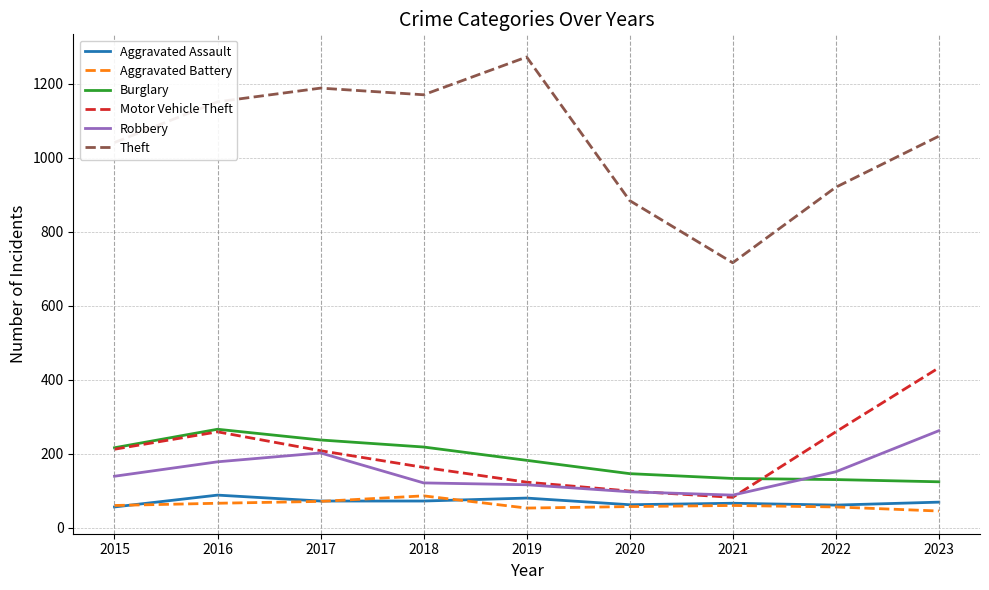

Does the chart have visible grid lines?

Yes